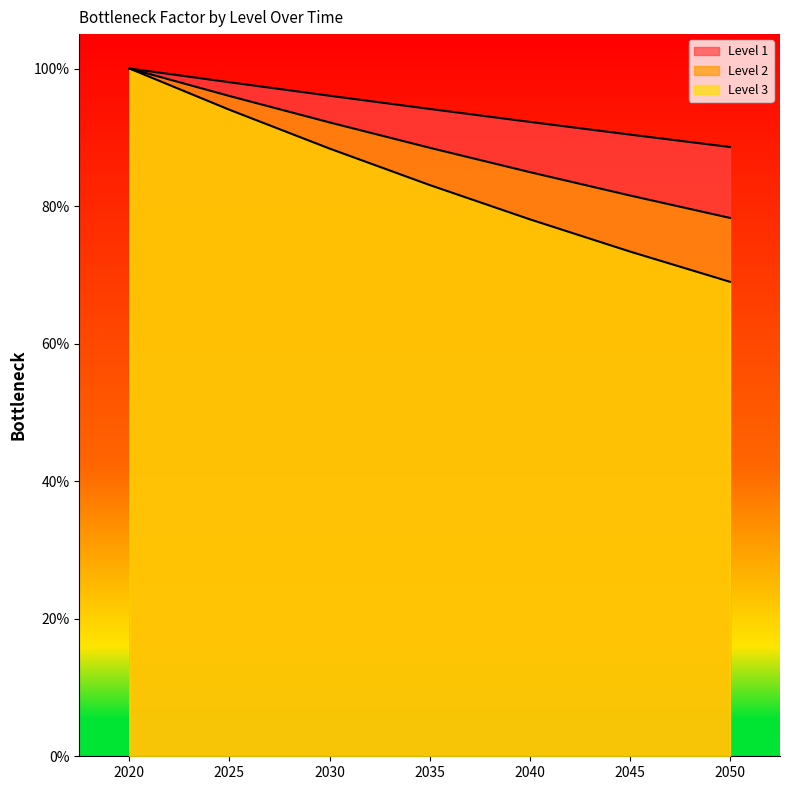

What is the difference between the Level 3 values at 2050 and 2030?

0.2